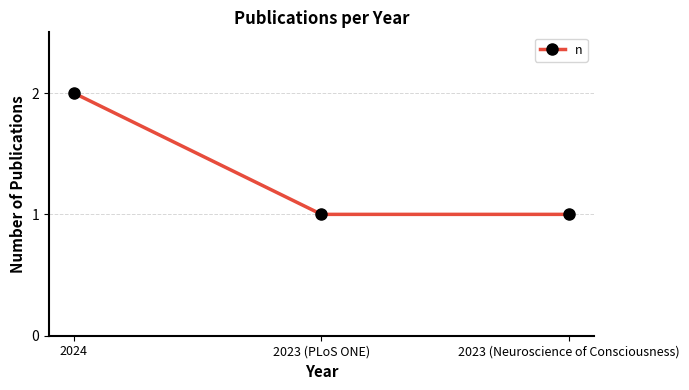

What is the label of the 3rd point from the left?

2023 (Neuroscience of Consciousness)